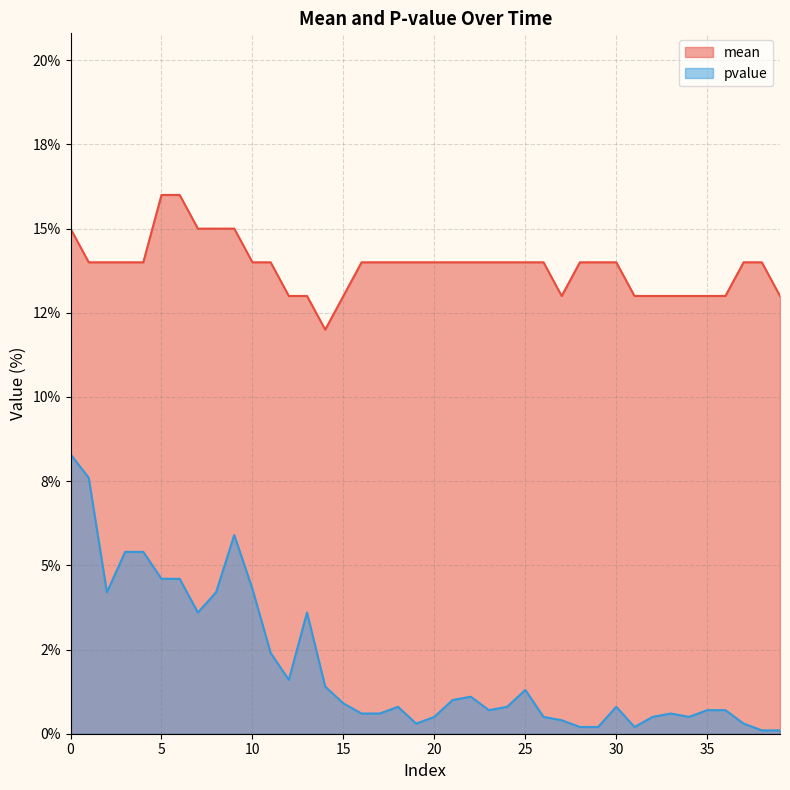

The value of pvalue at 12 is 1.6. True or false?

True